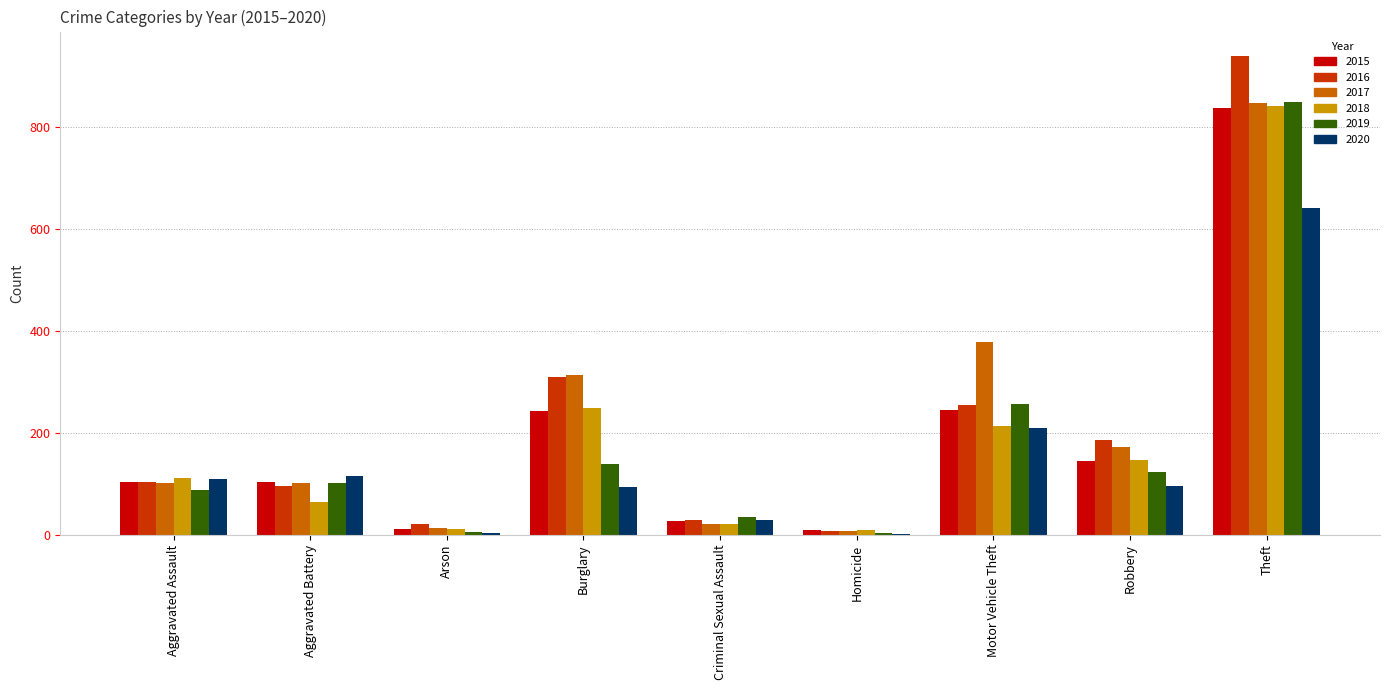

What are all the series names shown in the legend?

2015, 2016, 2017, 2018, 2019, 2020